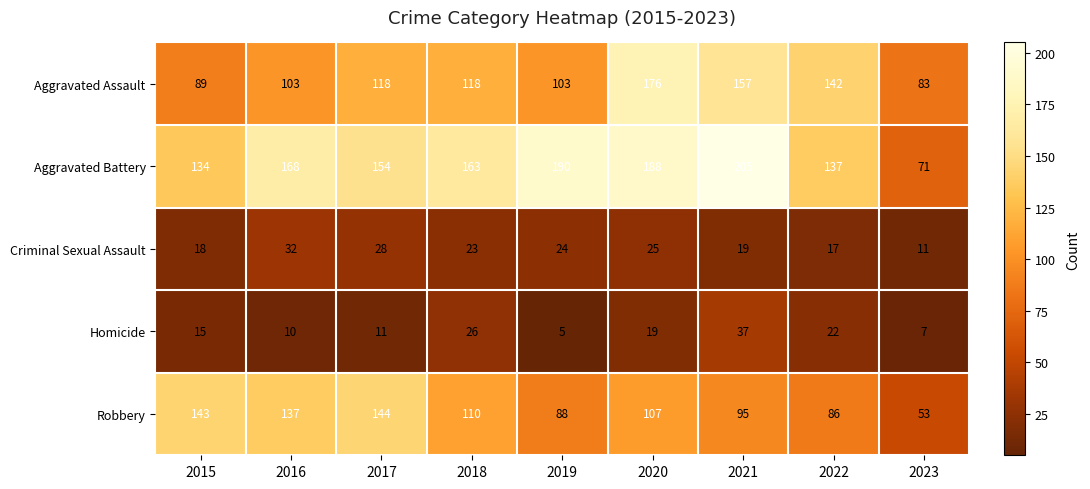

What is the approximate value of Aggravated Assault at 2018, to the nearest 5?

120